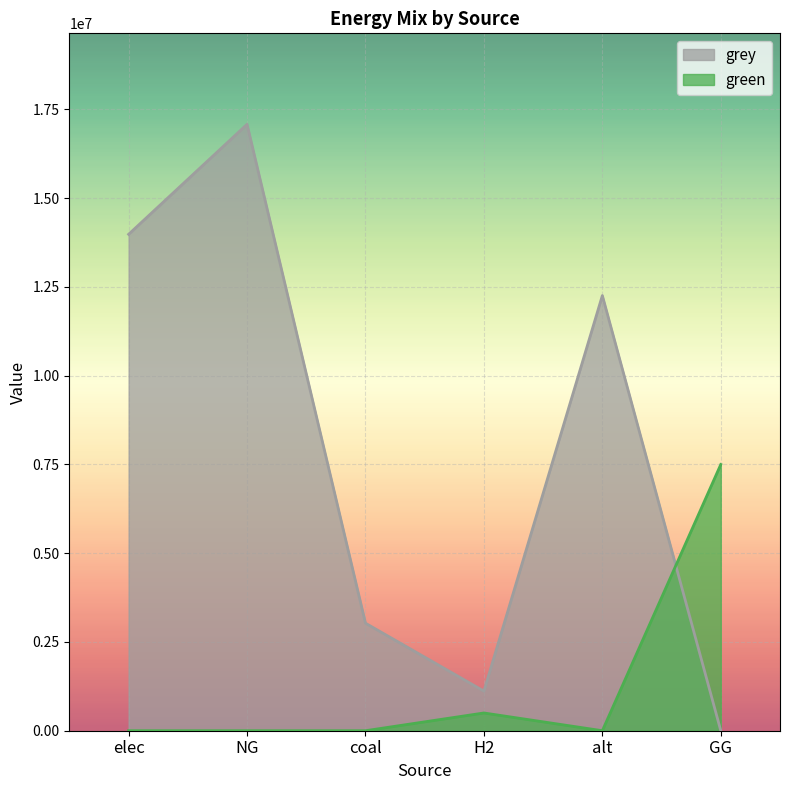

What are all the series names shown in the legend?

grey, green